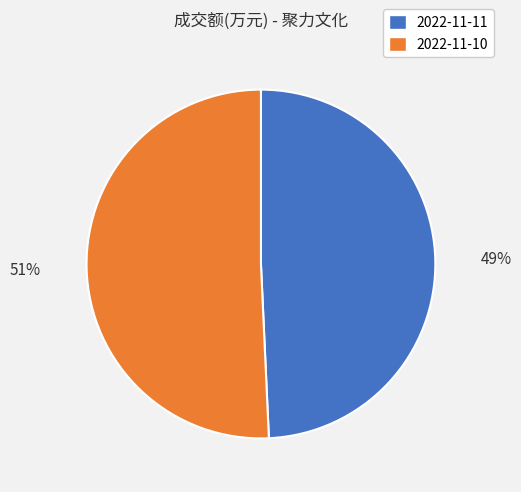

Rank the categories by value from lowest to highest.

2022-11-11, 2022-11-10